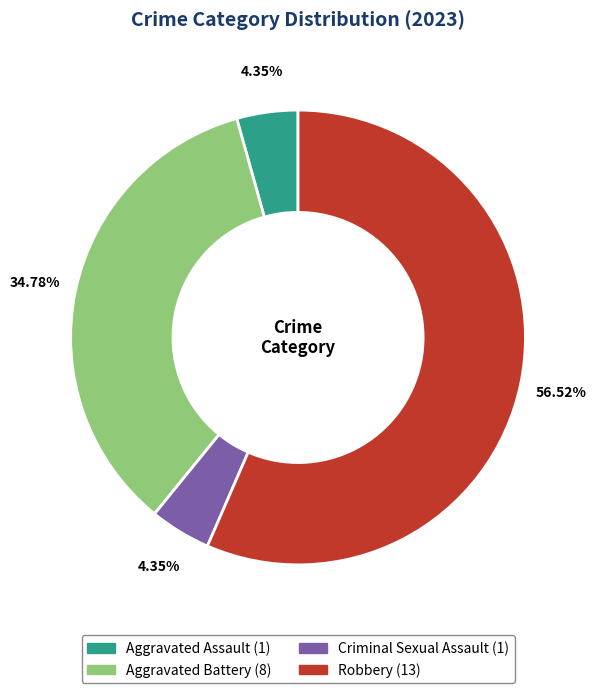

To the nearest percent, what is the average slice percentage?

25%